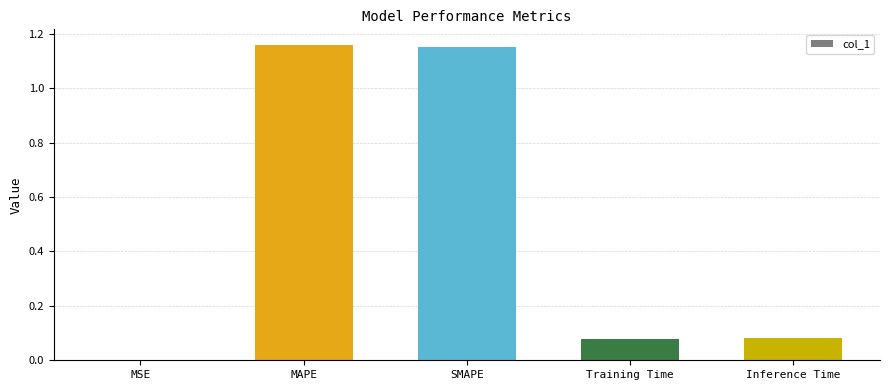

What is the sum of all values?

2.5